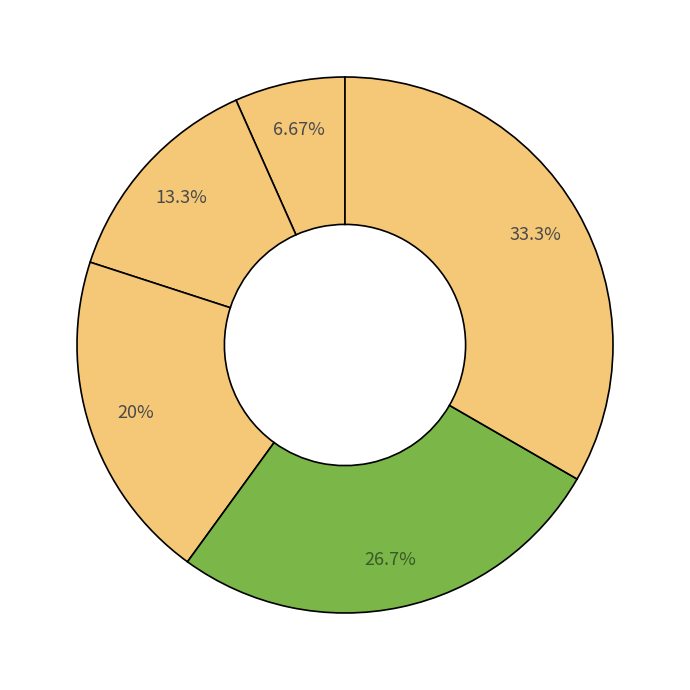

Count the number of slices in the pie.

5